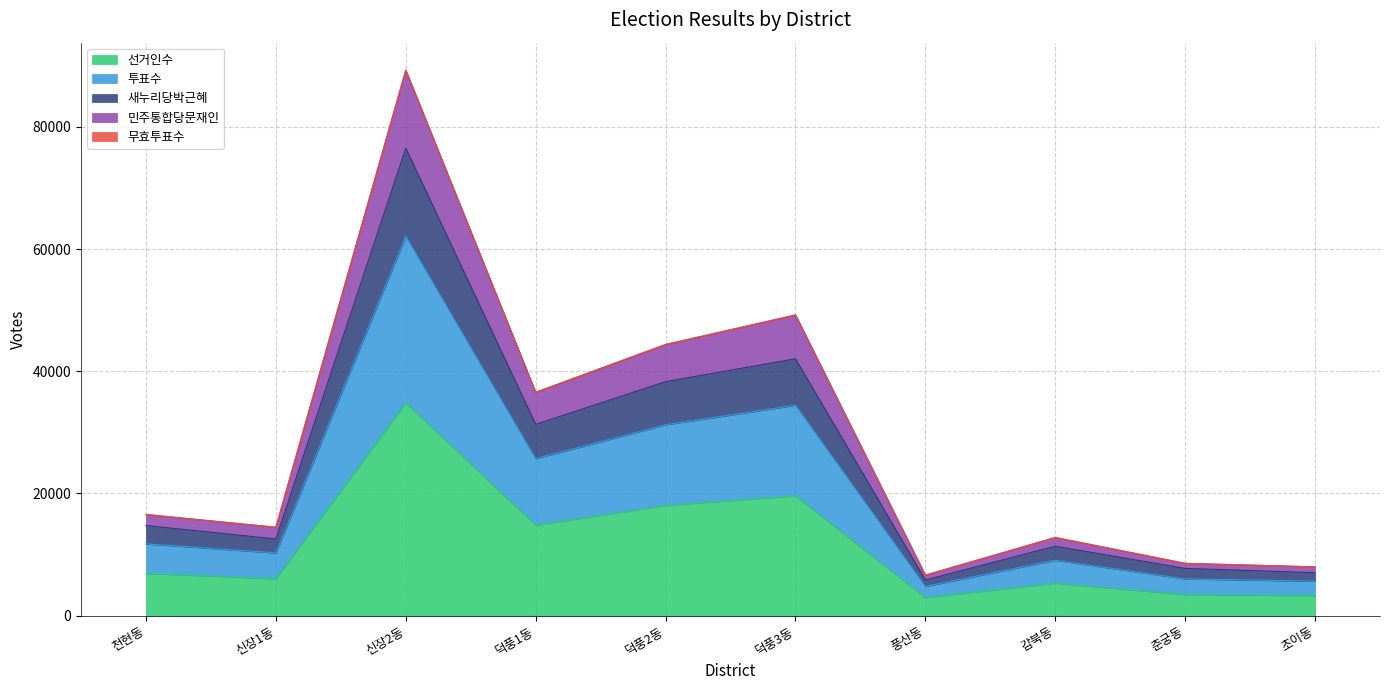

The 선거인수 series shows 1972 at 천현동. True or false?

False